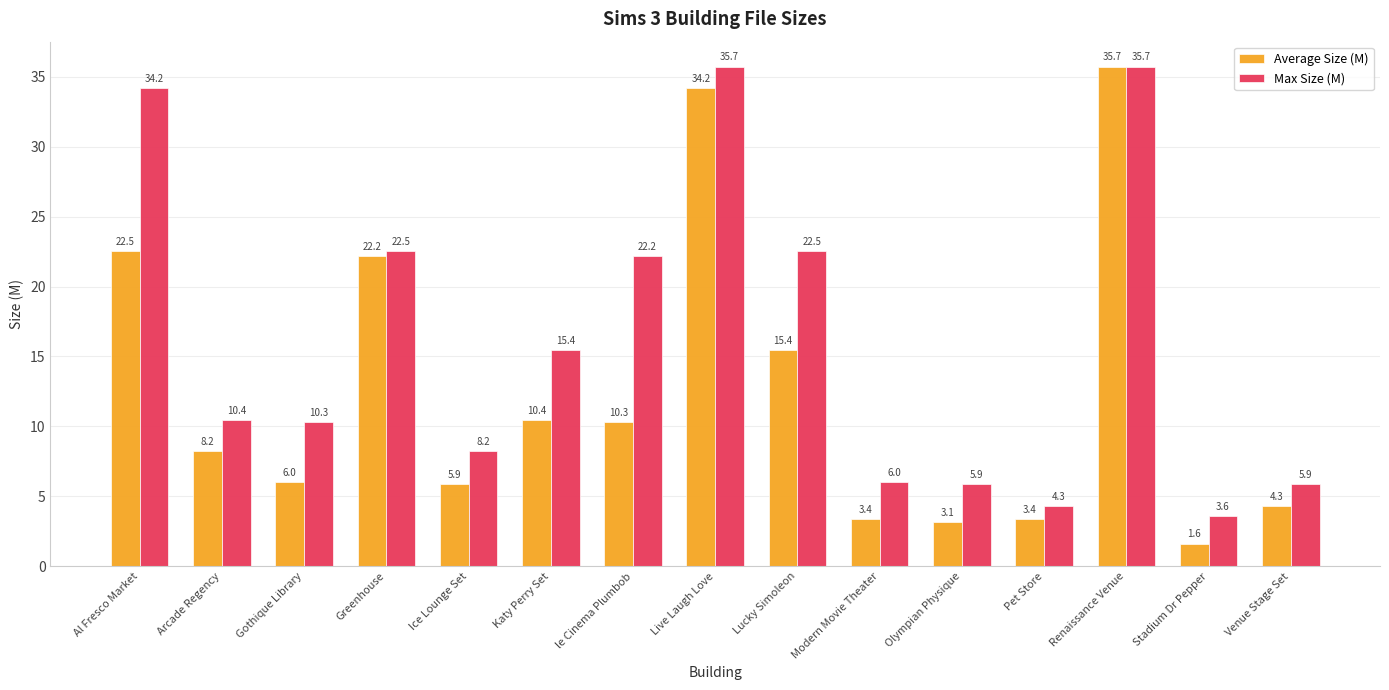

The value of Max Size (M) at Al Fresco Market is 34.2. True or false?

True